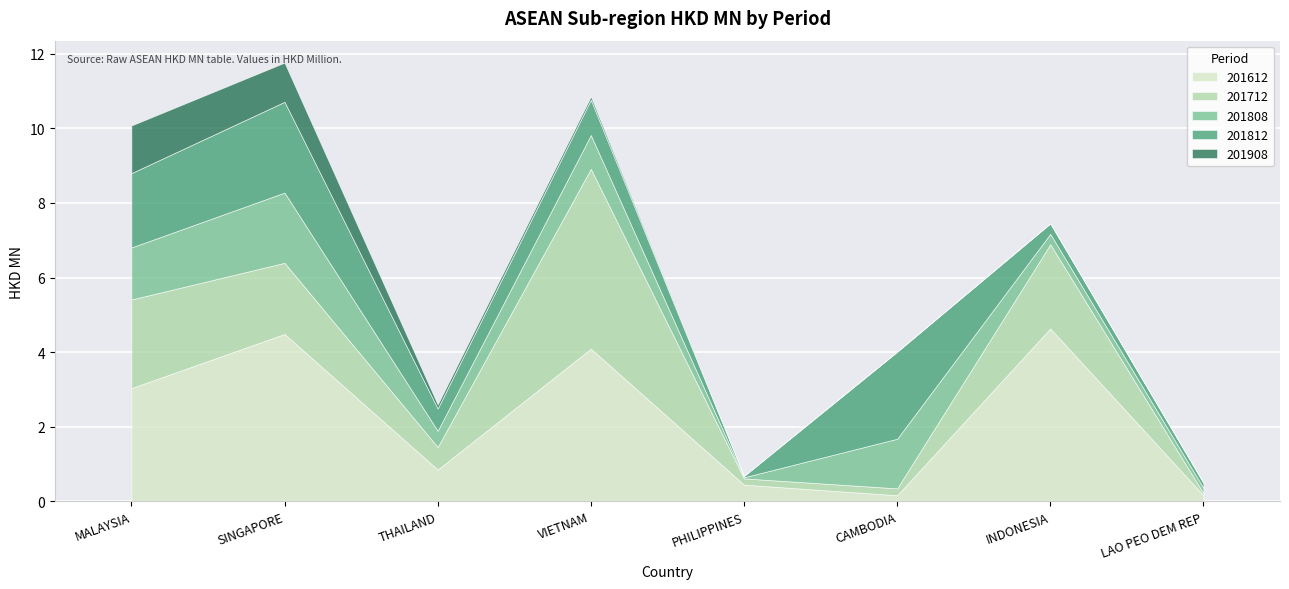

What is the maximum value for 201612?

4.6